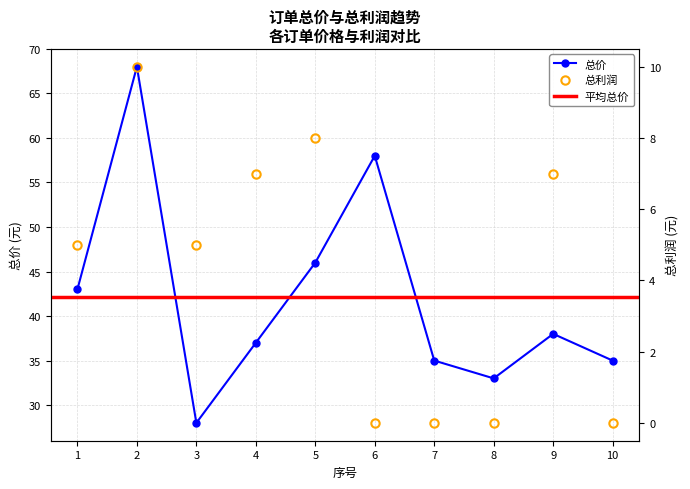

Reading right to left, extract all data points from this chart.

总价: 35	38	33	35	58	46	37	28	68	43
总利润: 0	7	0	0	0	8	7	5	10	5